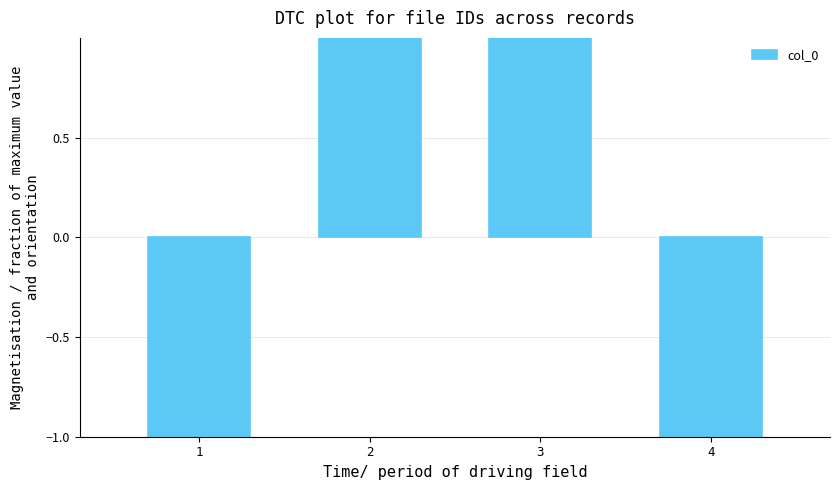

The value at 4 is -1. True or false?

True